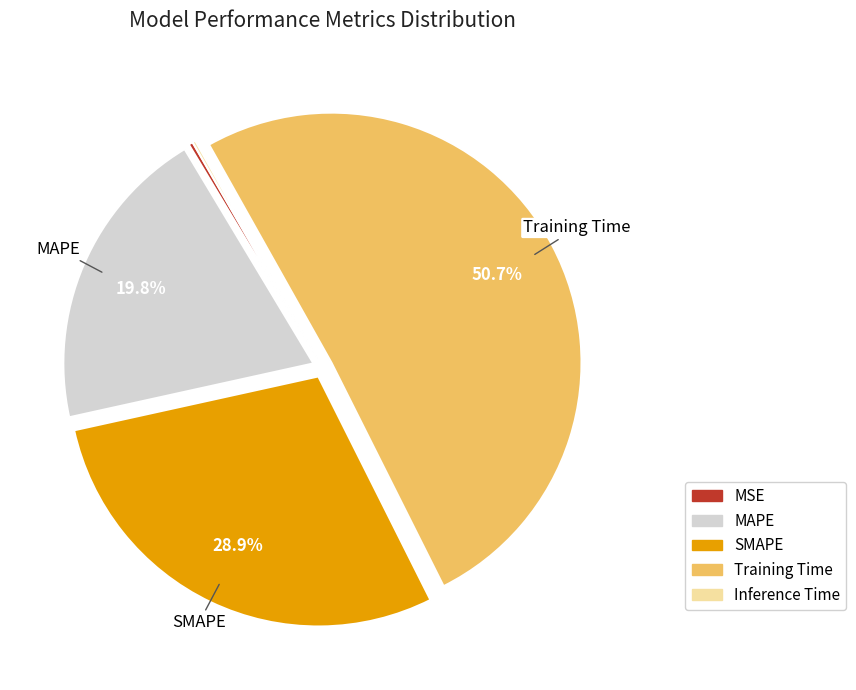

What is the largest slice in the pie chart?

Training Time